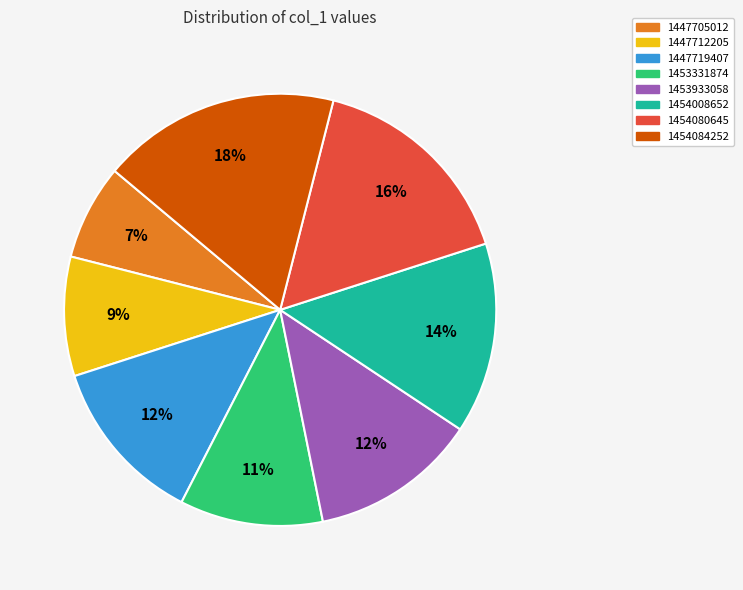

How many slices are in this pie chart?

8